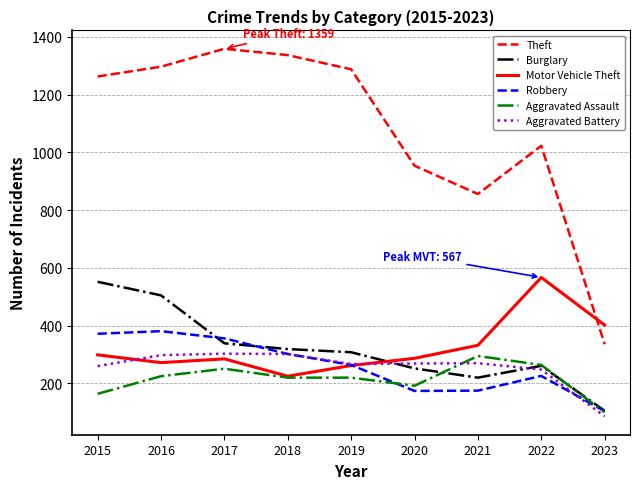

How many distinct data groups are displayed?

6